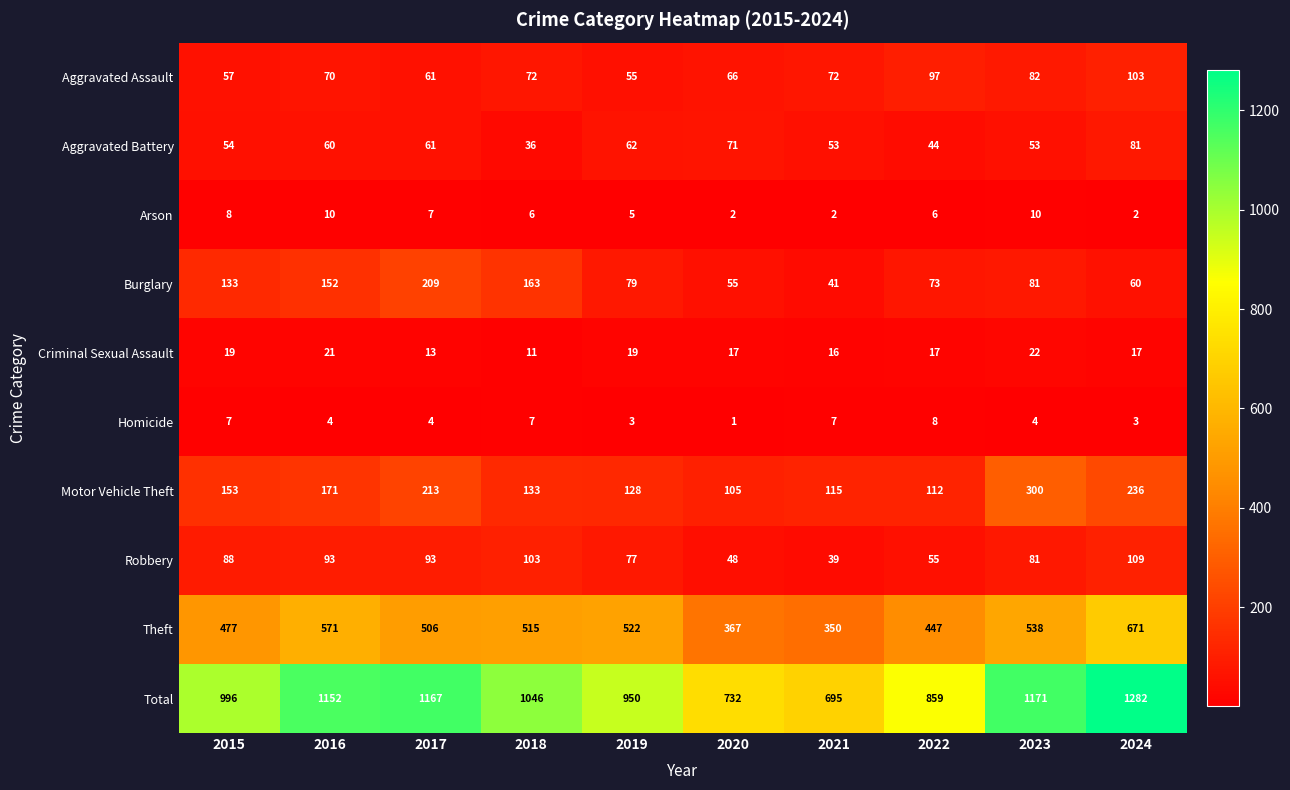

Between 2019 and 2020, which series saw the biggest shift?

Total